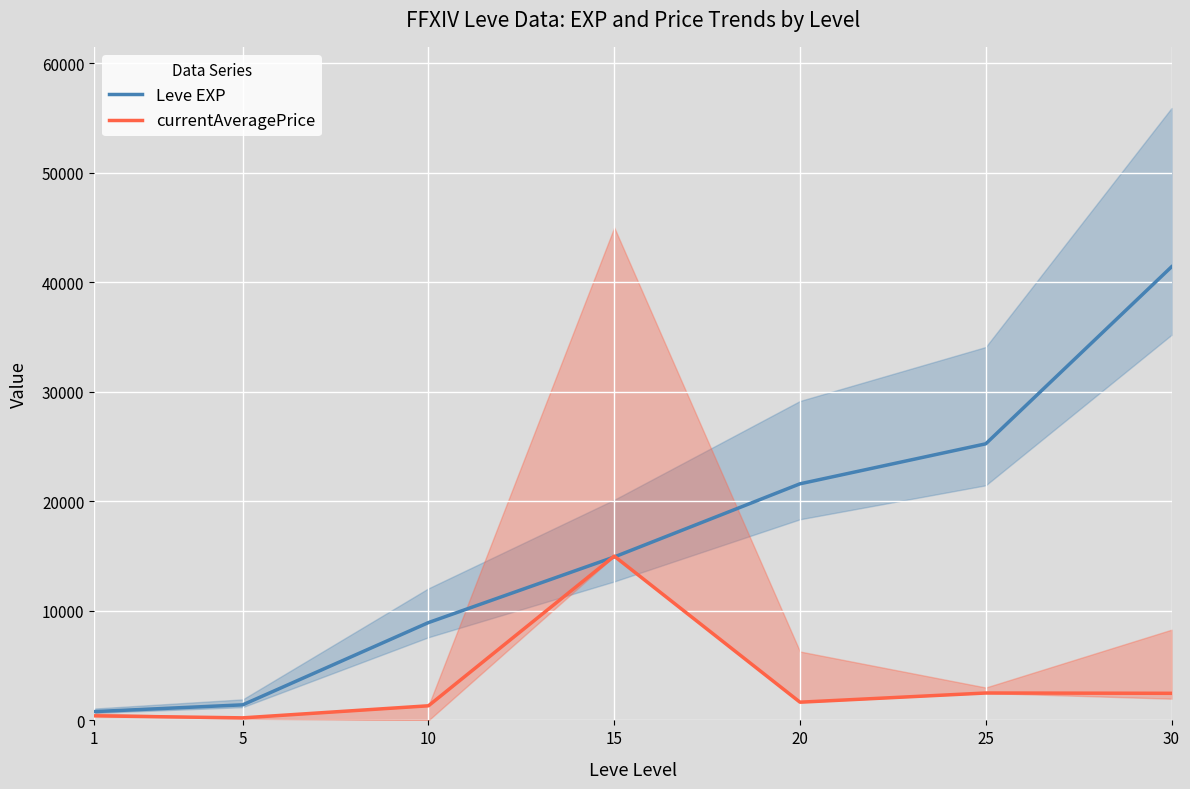

At how many categories does at least one series exceed 28067?

1